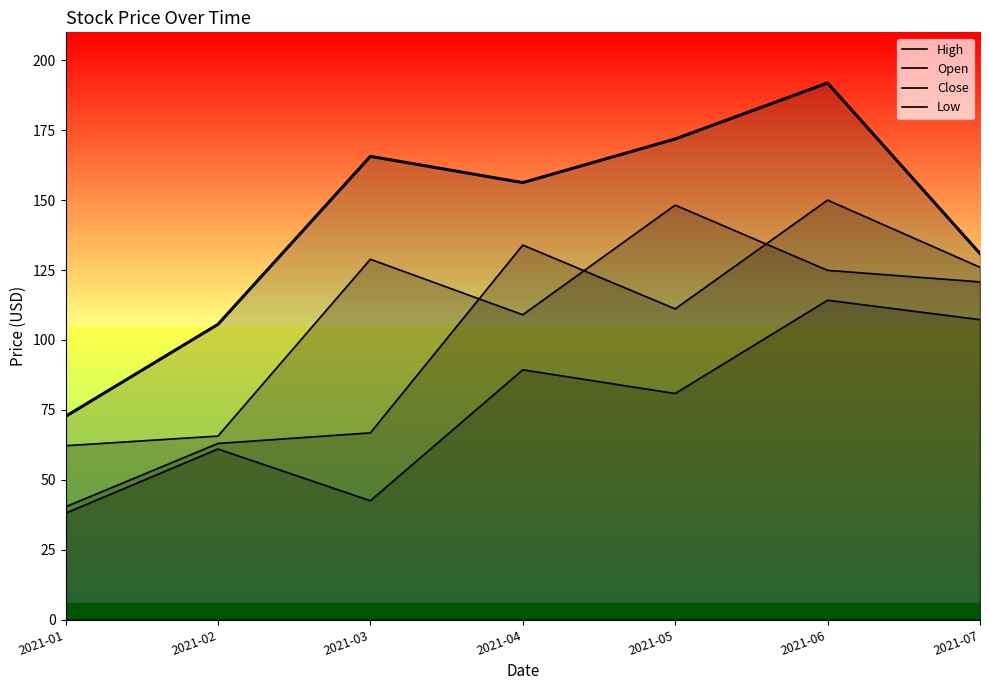

Reading left to right, list all the values displayed in this chart.

High: 72.7	105.6	165.7	156.3	171.9	191.9	130.9
Open: 40.3	63.0	66.8	133.9	111.1	150.0	126.0
Close: 62.2	65.6	128.9	109.0	148.2	124.9	120.8
Low: 38.0	61.0	42.5	89.3	80.8	114.2	107.3